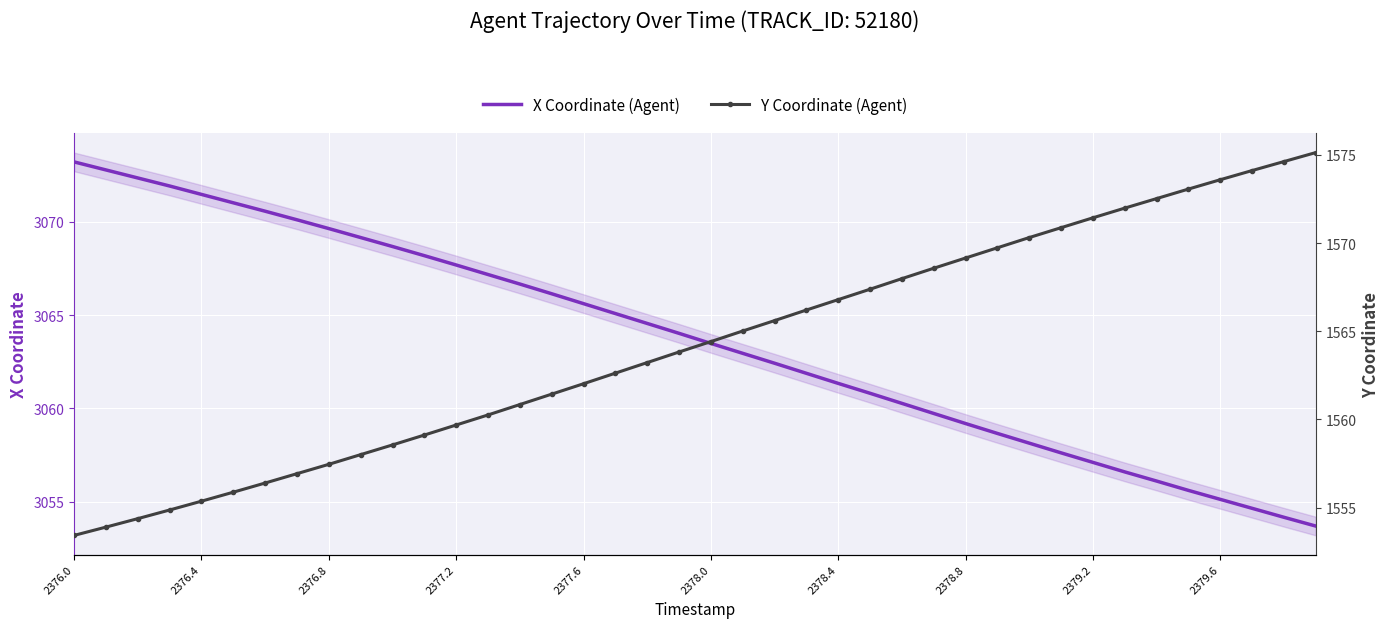

How many lines are shown in the chart?

2